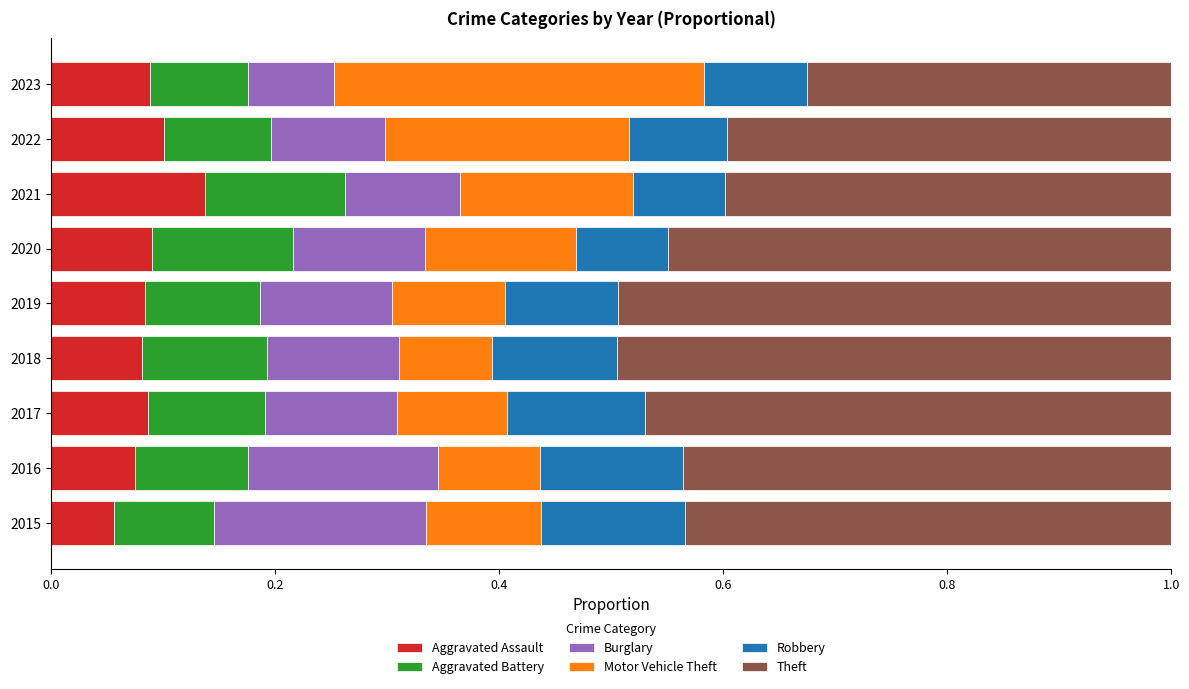

Which category has the highest value in the Aggravated Assault series?

2021